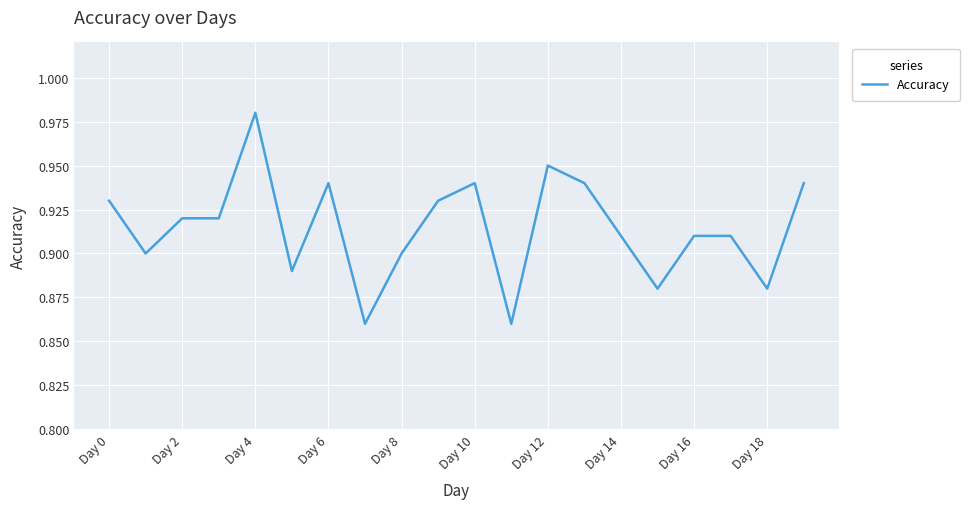

Does the chart have visible grid lines?

Yes